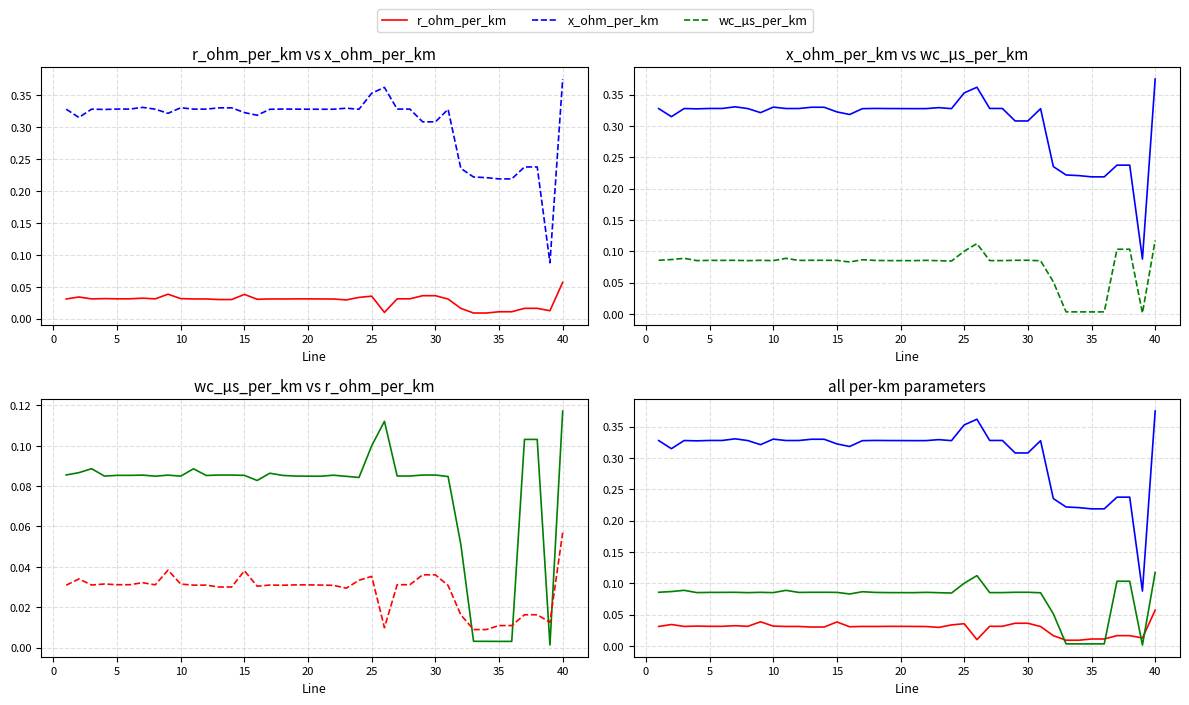

Does the chart have visible grid lines?

Yes